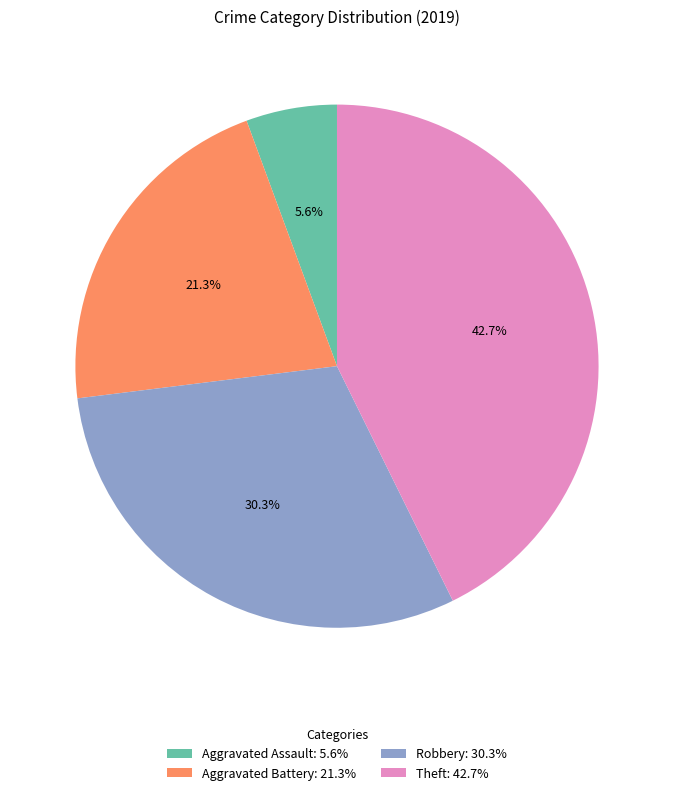

Which has a higher value, Aggravated Assault or Robbery?

Robbery